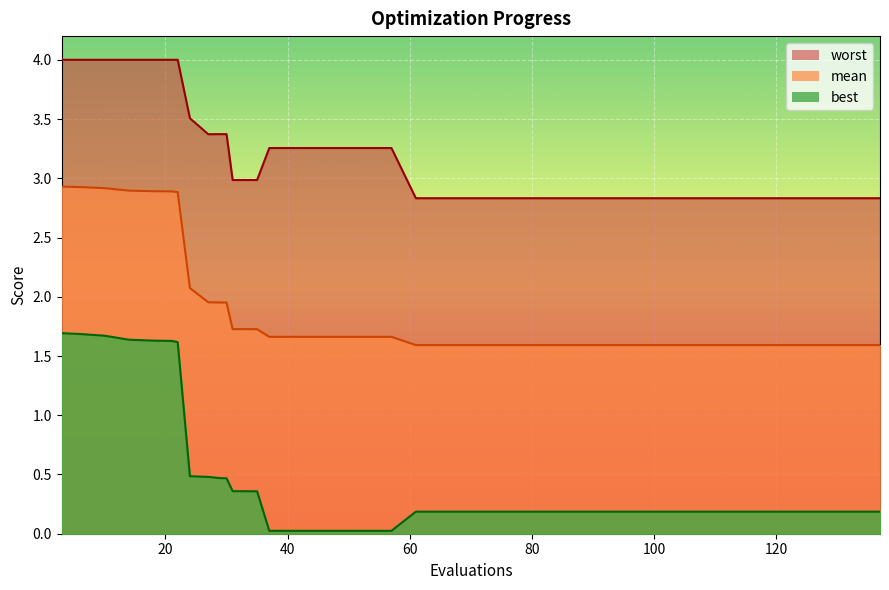

What are all the series names shown in the legend?

mean, best, worst